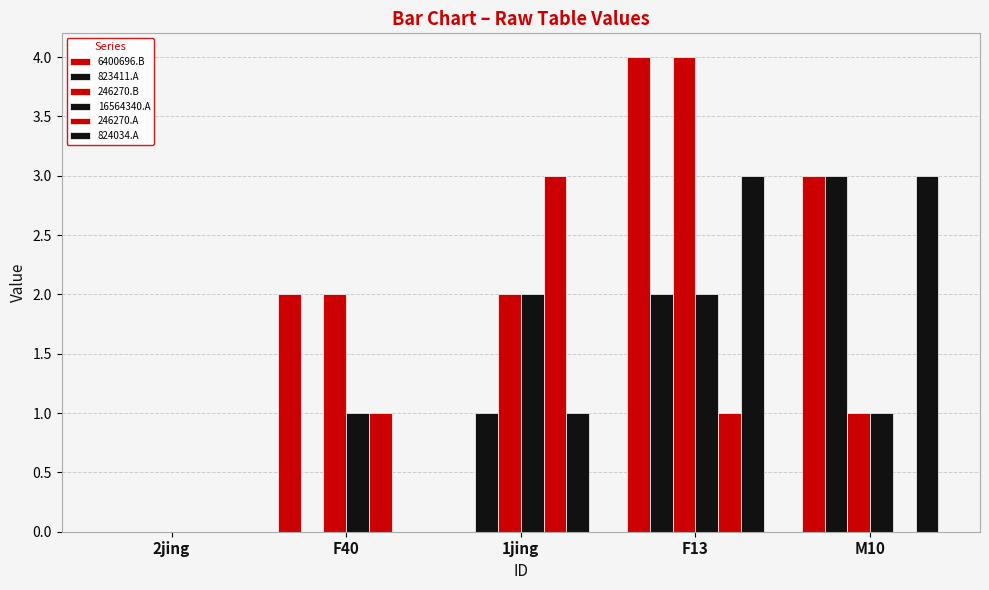

Which has a higher value, 2jing or F13?

F13